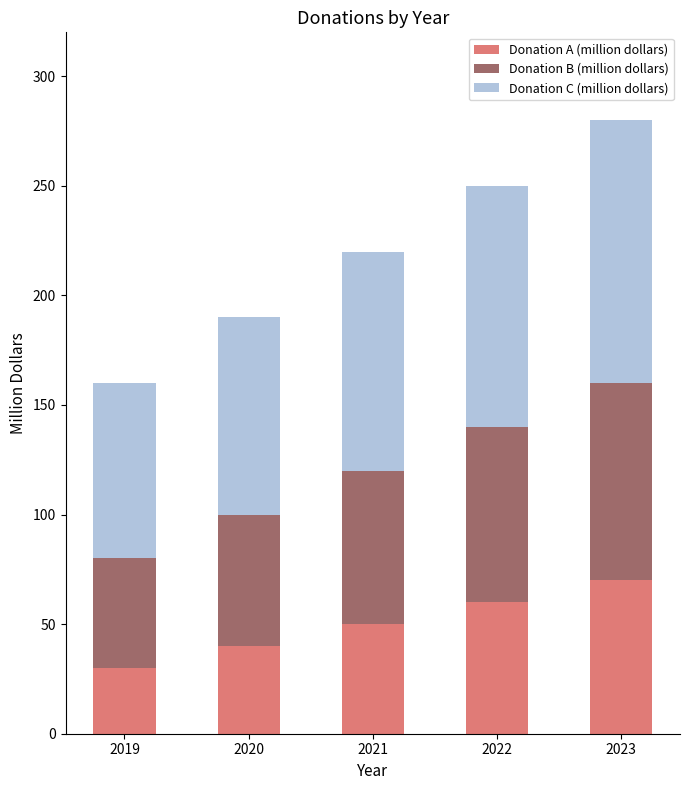

True or false: Donation A (million dollars) has a value of 40 at 2020.

True